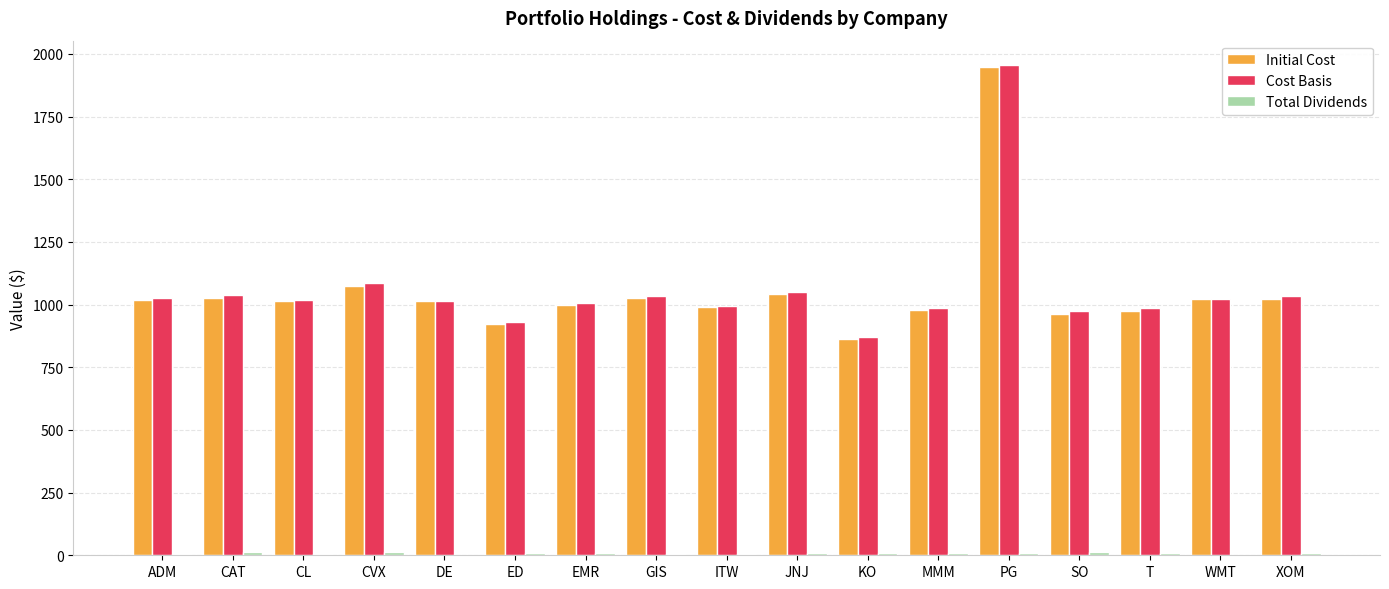

The Cost Basis series shows 365.1 at ED. True or false?

False